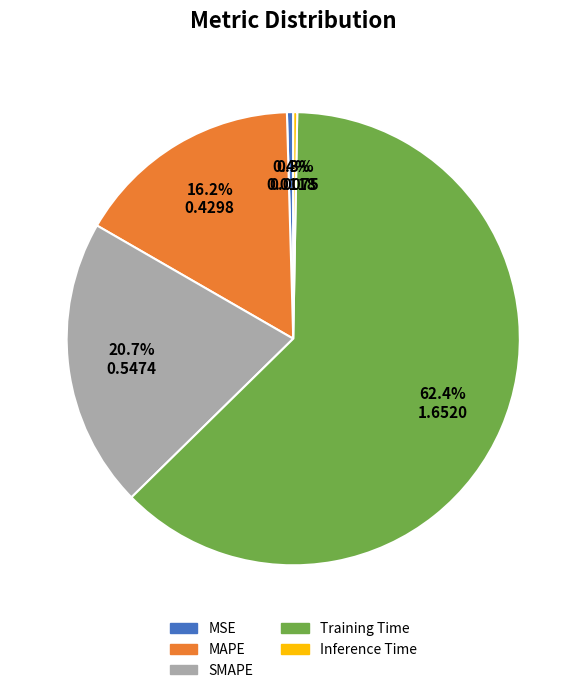

How much of the chart is everything except Inference Time?

99.7%